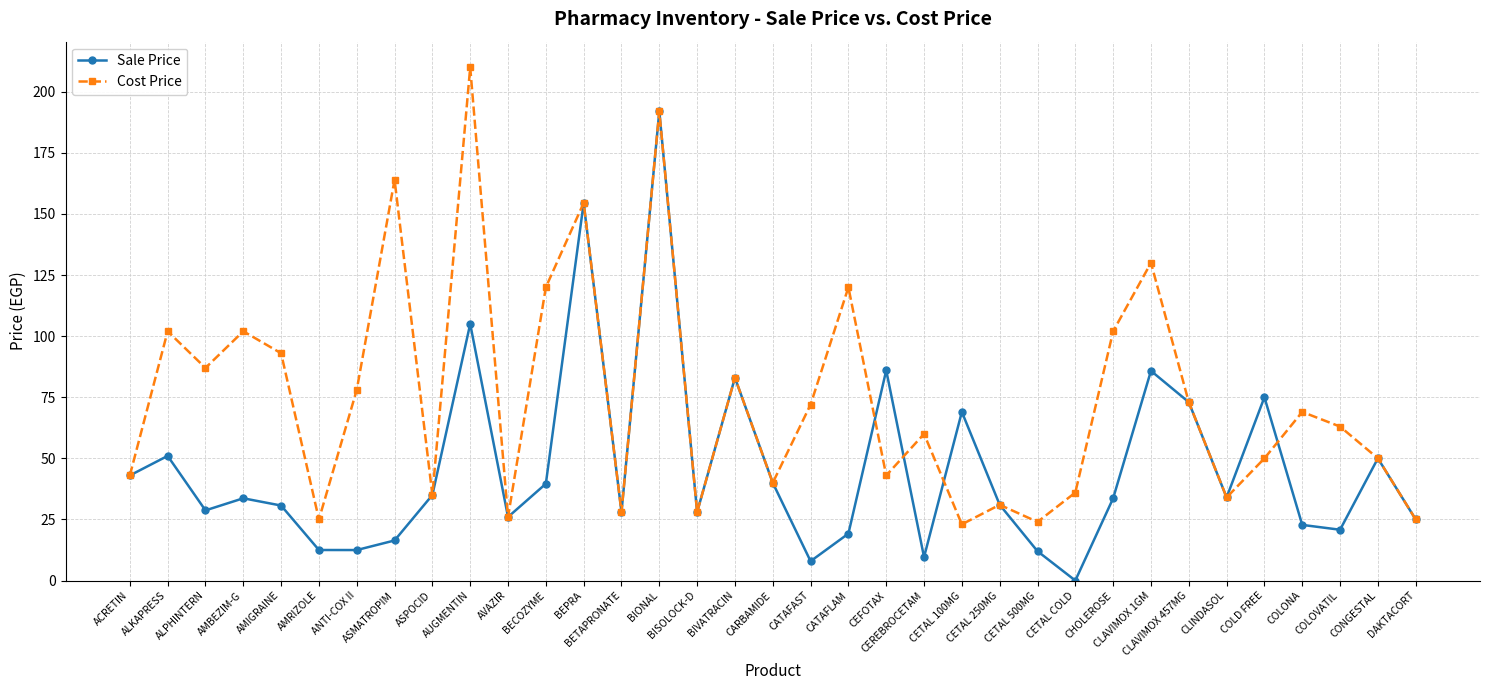

What is the lowest value of the Cost Price series?

23.0